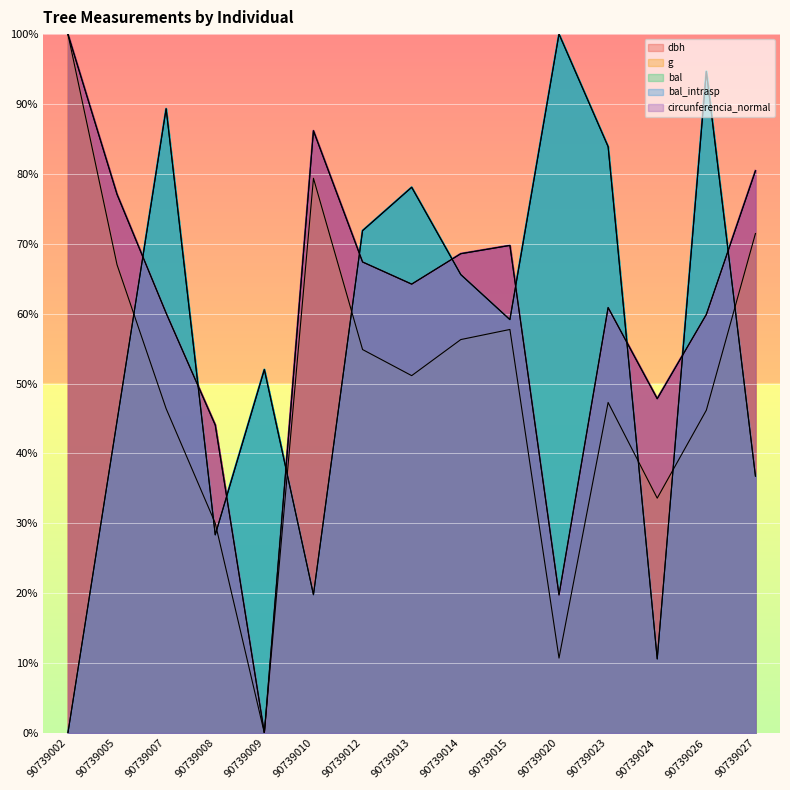

Reading right to left, list all the values displayed in this chart.

dbh: 80.4	59.9	47.8	60.9	19.8	69.8	68.6	64.2	67.4	86.2	0.0	44.1	60.1	77.1	100.0
g: 71.5	46.2	33.6	47.3	10.7	57.7	56.3	51.1	54.9	79.4	0.0	30.0	46.4	67.0	100.0
bal: 36.8	94.7	10.6	83.9	100.0	59.2	65.6	78.1	71.9	19.8	52.0	28.4	89.3	44.6	0.0
bal_intrasp: 36.8	94.7	10.6	83.9	100.0	59.2	65.6	78.1	71.9	19.8	52.0	28.4	89.3	44.6	0.0
circunferencia_normal: 80.4	59.9	47.8	60.9	19.8	69.8	68.6	64.2	67.4	86.2	0.0	44.1	60.1	77.1	100.0